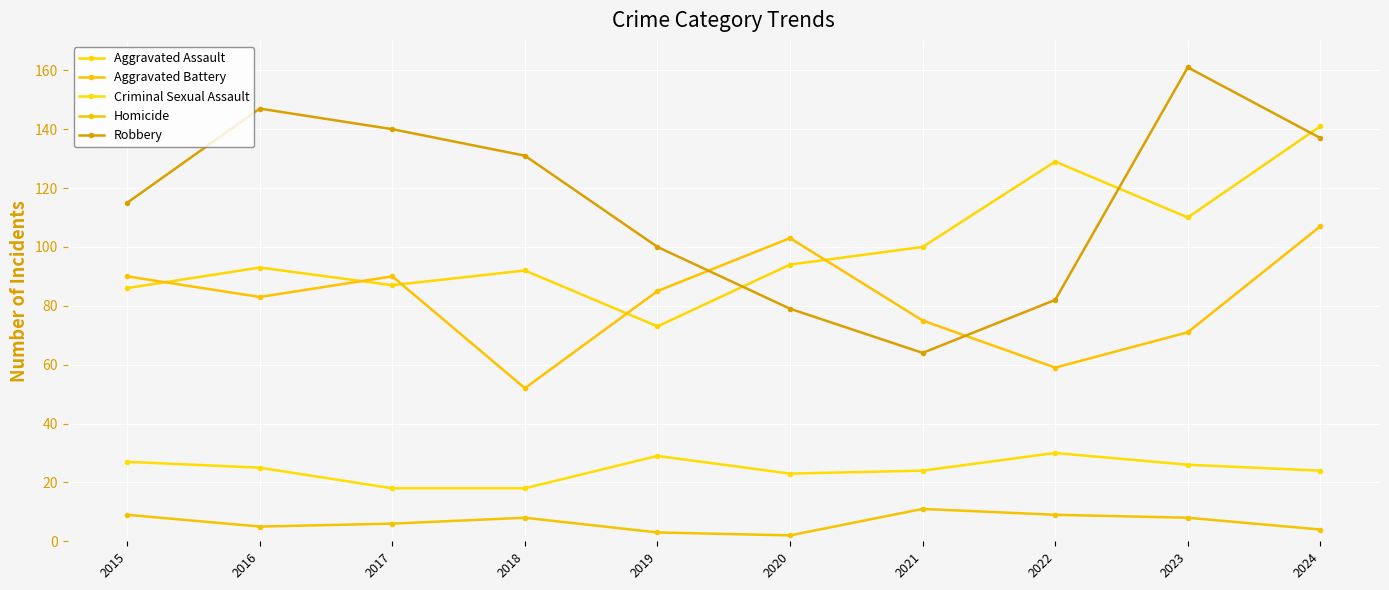

Is this an area chart (filled region under the line)?

No